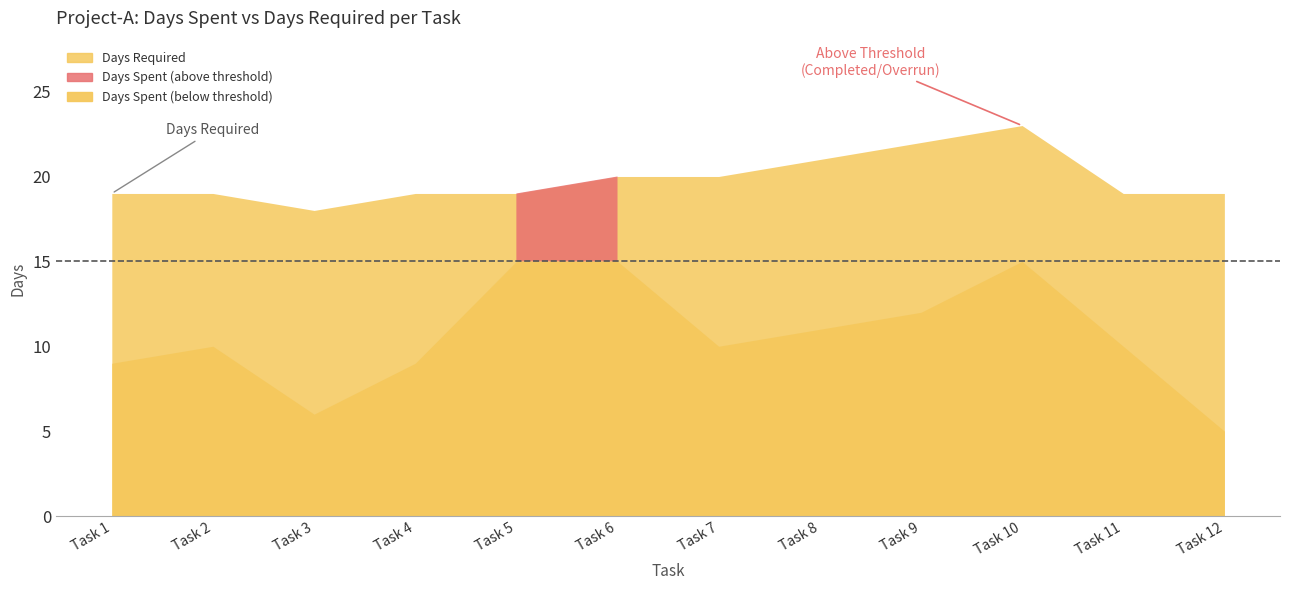

Between Task 3 and Task 1, which is larger?

Task 1